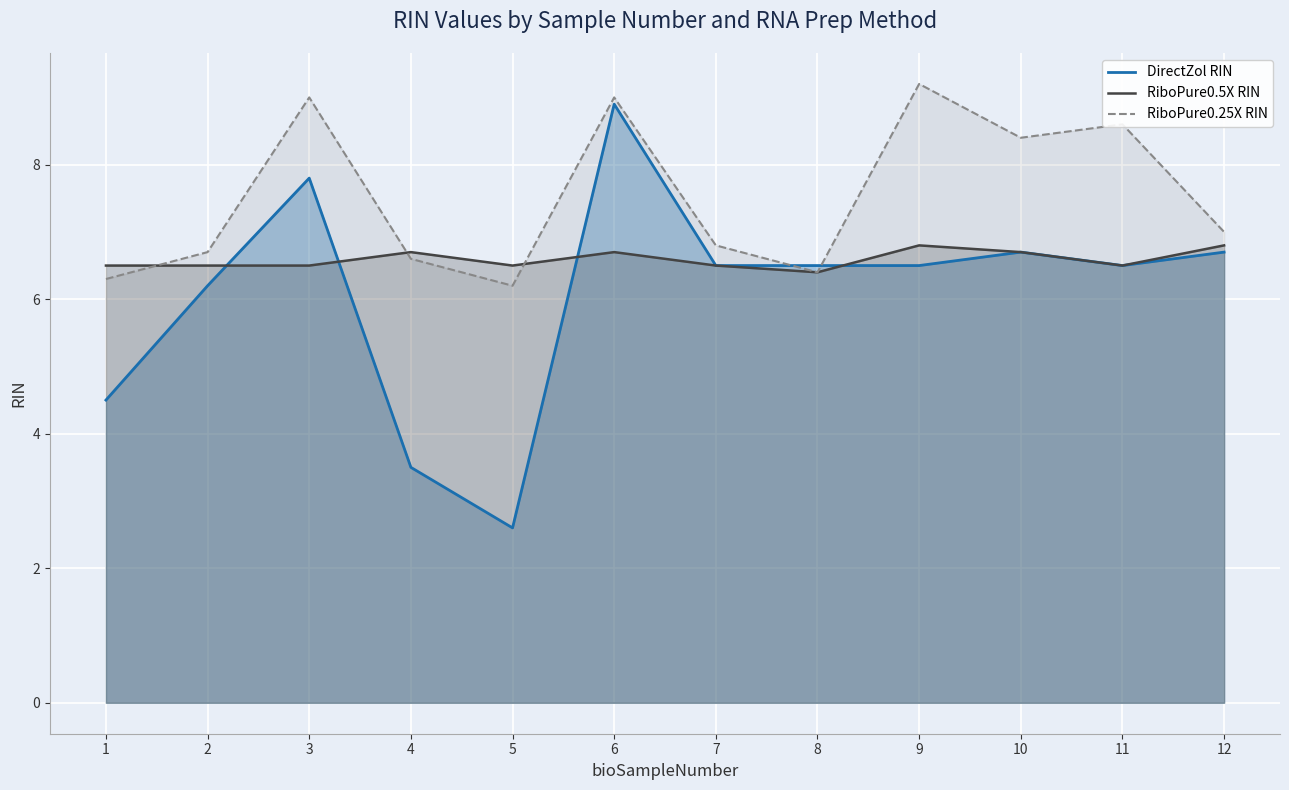

True or false: RiboPure0.5X RIN and RiboPure0.25X RIN intersect in this chart.

True